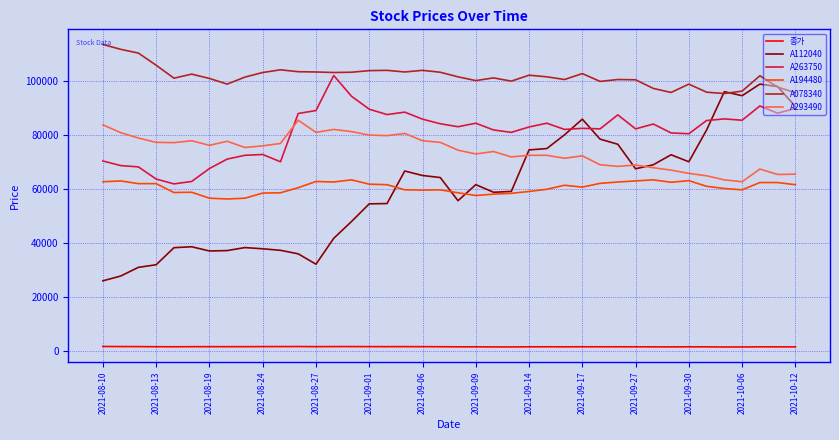

What is the greatest value displayed?

113500.0